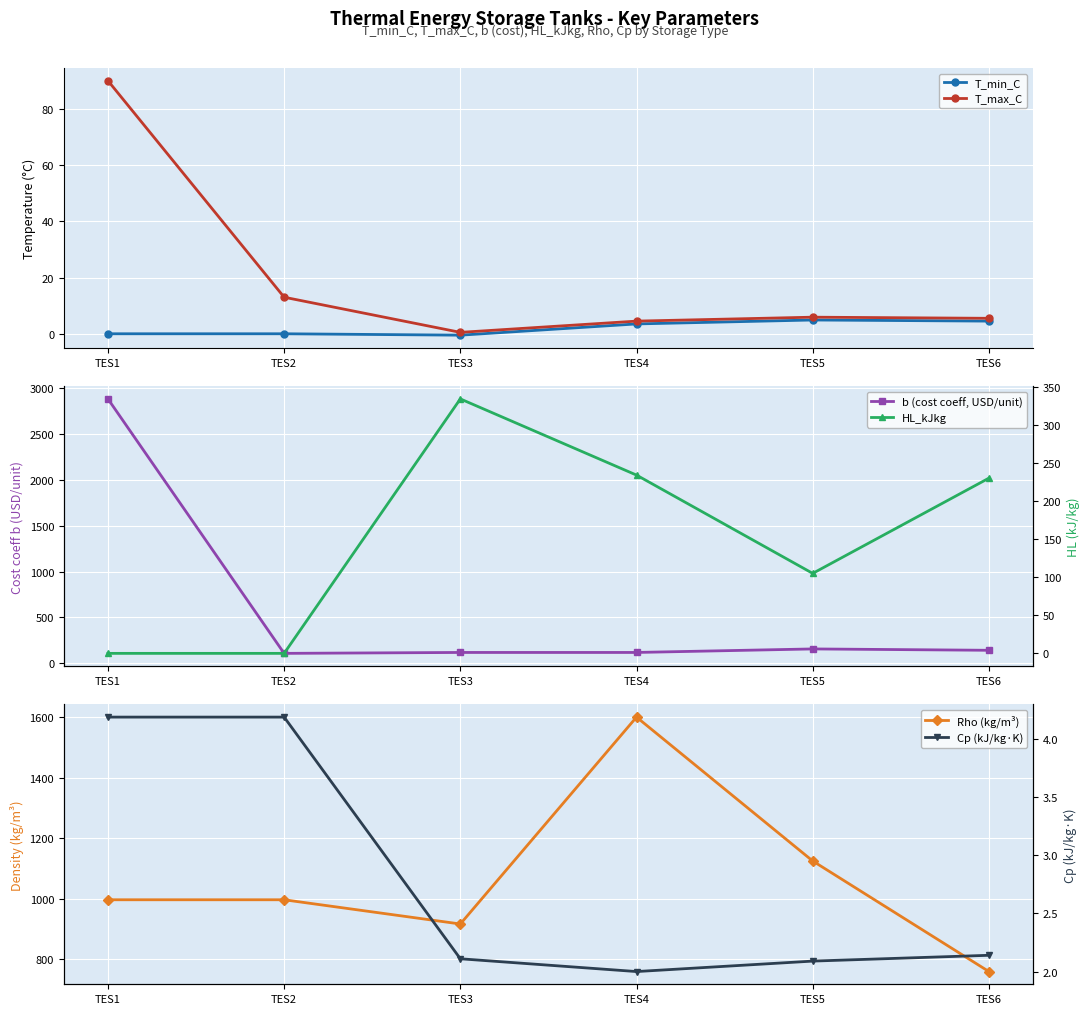

Which series has the widest spread of values?

b (cost coeff, USD/unit)